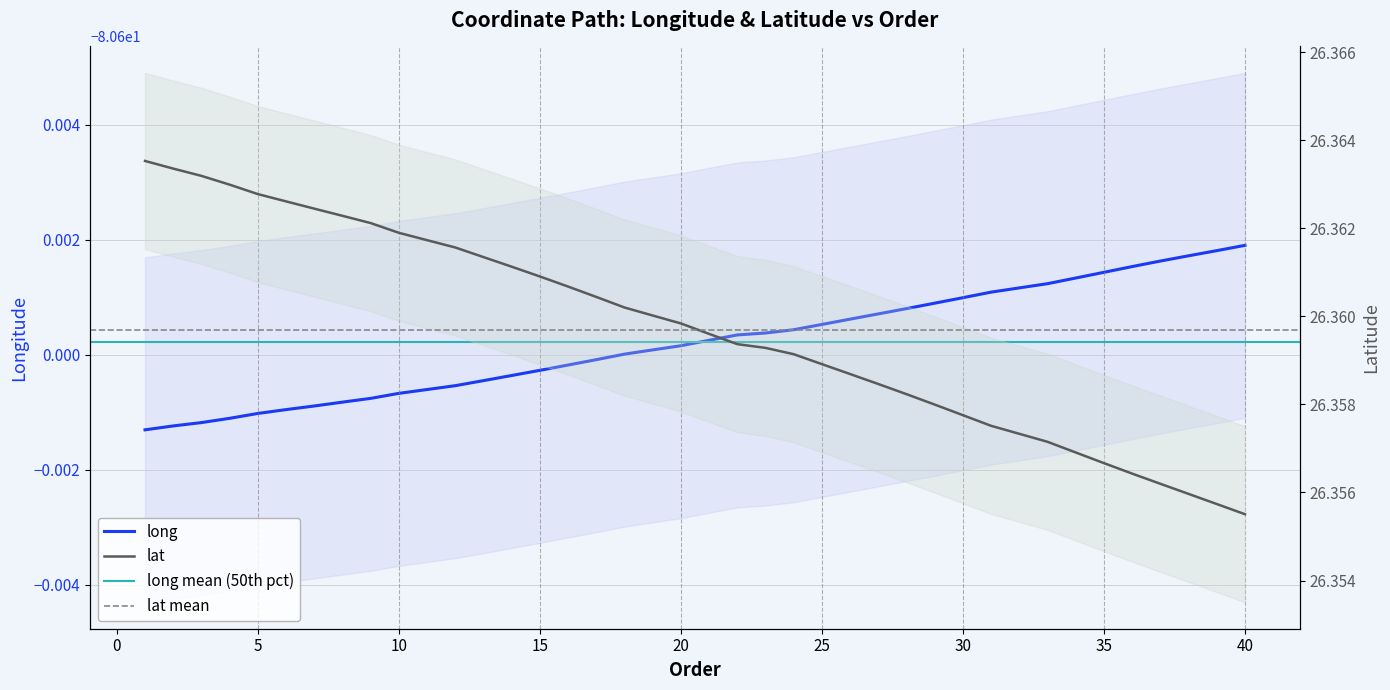

What is the highest value of the long series?

-80.6